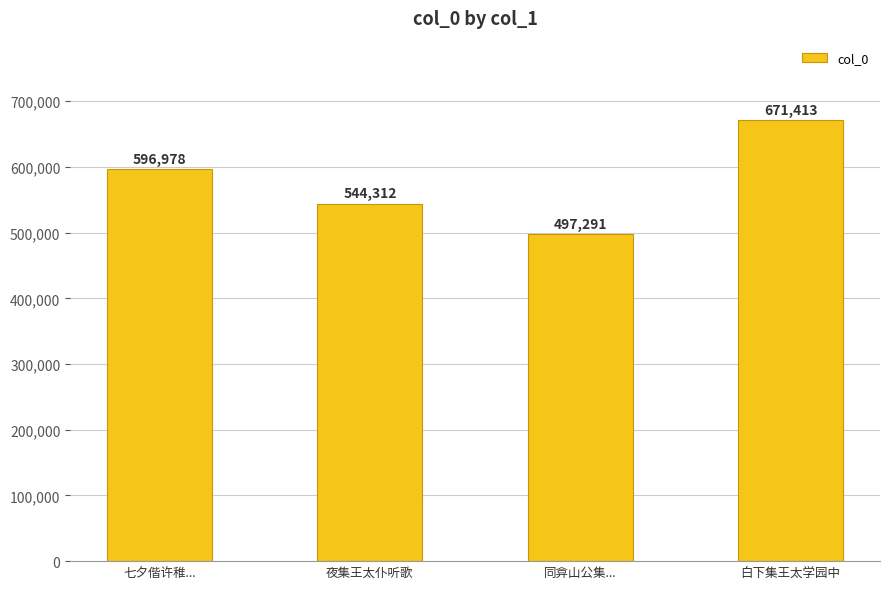

What is the label of the 3rd bar from the left?

同弇山公集...